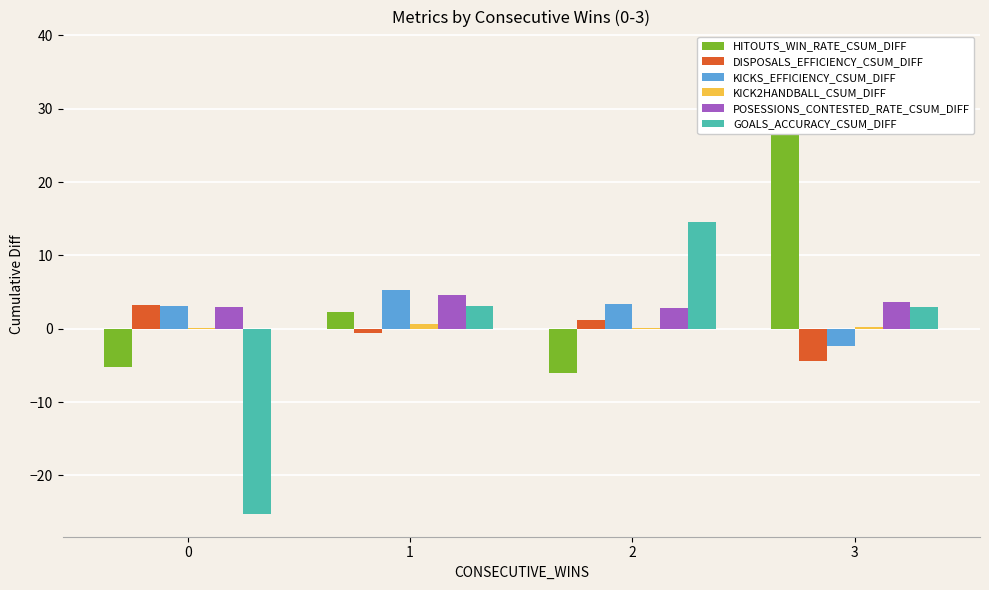

At which category is the sum across all series the highest?

3